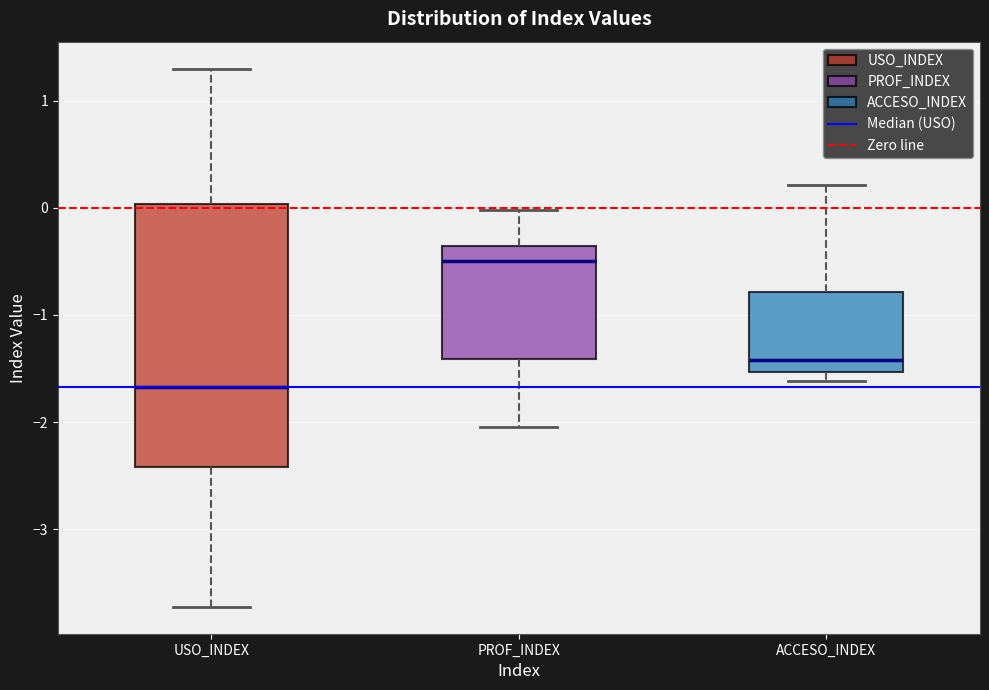

Reading left to right, read every box against the y-axis: the position of its median line, the range the box covers, and the ends of its whiskers. The values are not printed on the chart, so give them approximately, as read against the axis.

USO_INDEX: median -1.7, box -2.4 to 0.0, whiskers -3.7 to 1.3
PROF_INDEX: median -0.5, box -1.4 to -0.4, whiskers -2.0 to 0.0
ACCESO_INDEX: median -1.4, box -1.5 to -0.8, whiskers -1.6 to 0.2